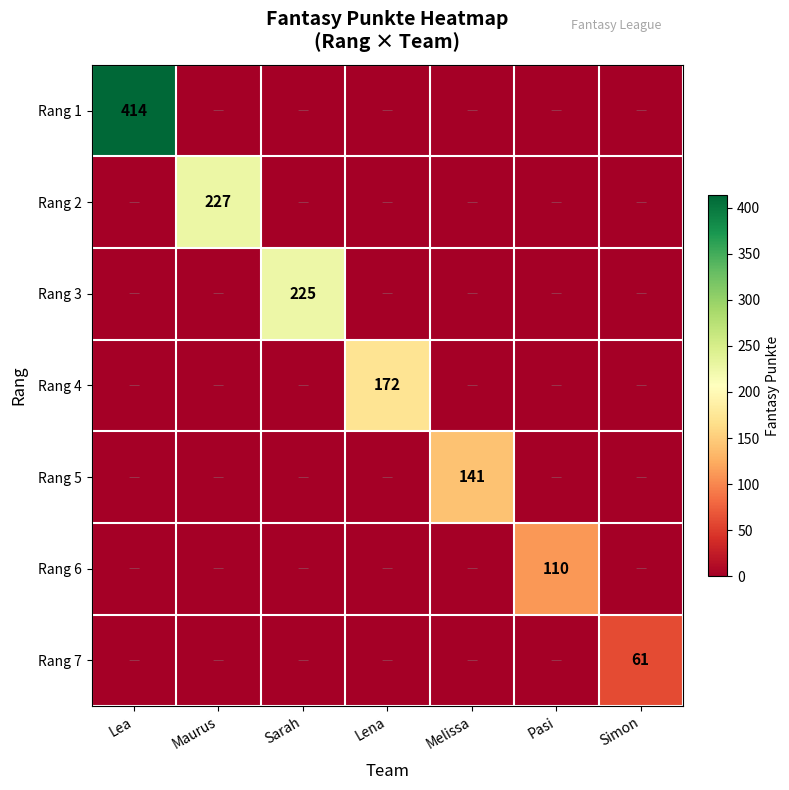

True or false: Rang 7 has a value of 18 at Simon.

False